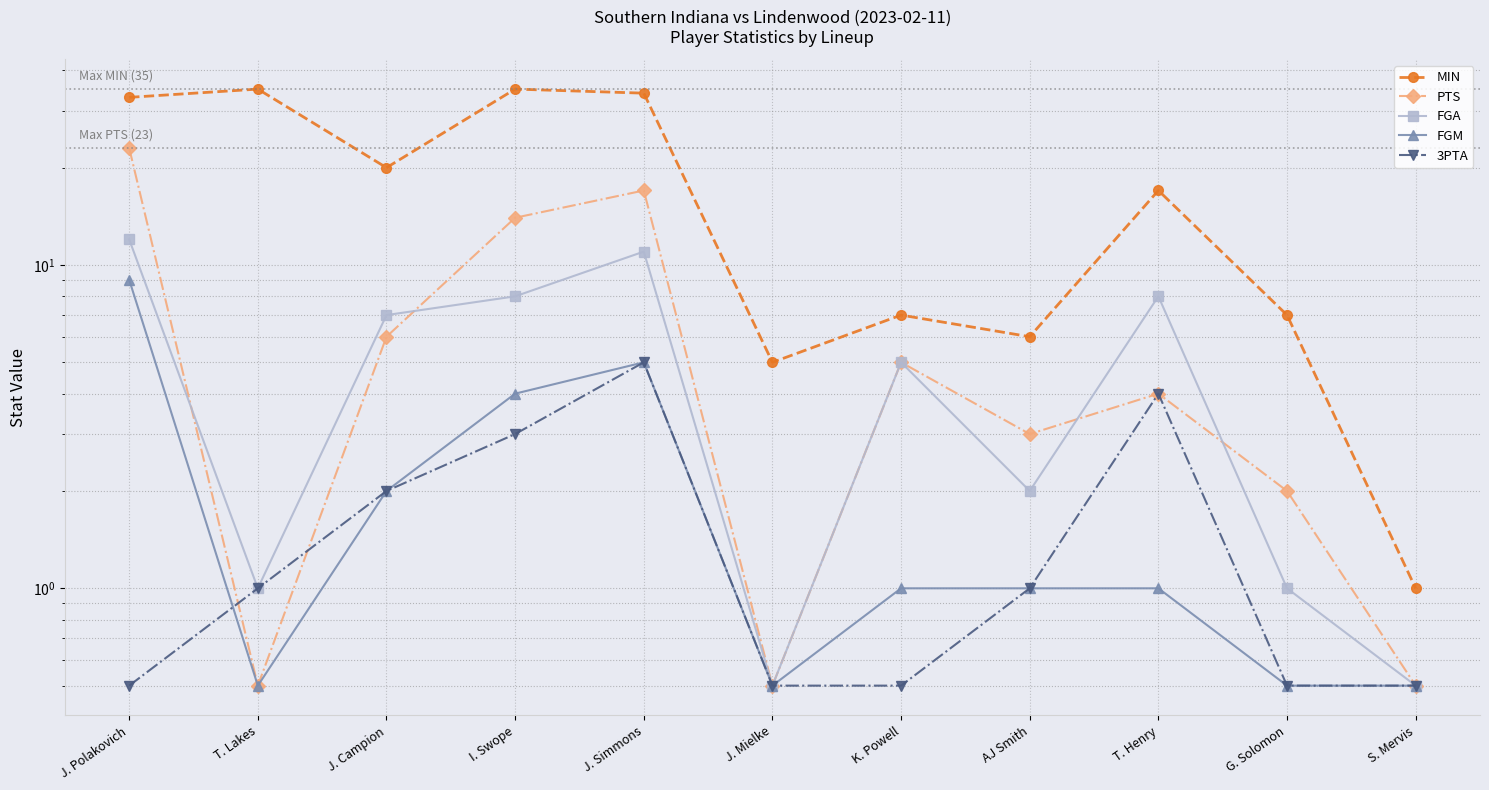

How many distinct data groups are displayed?

5